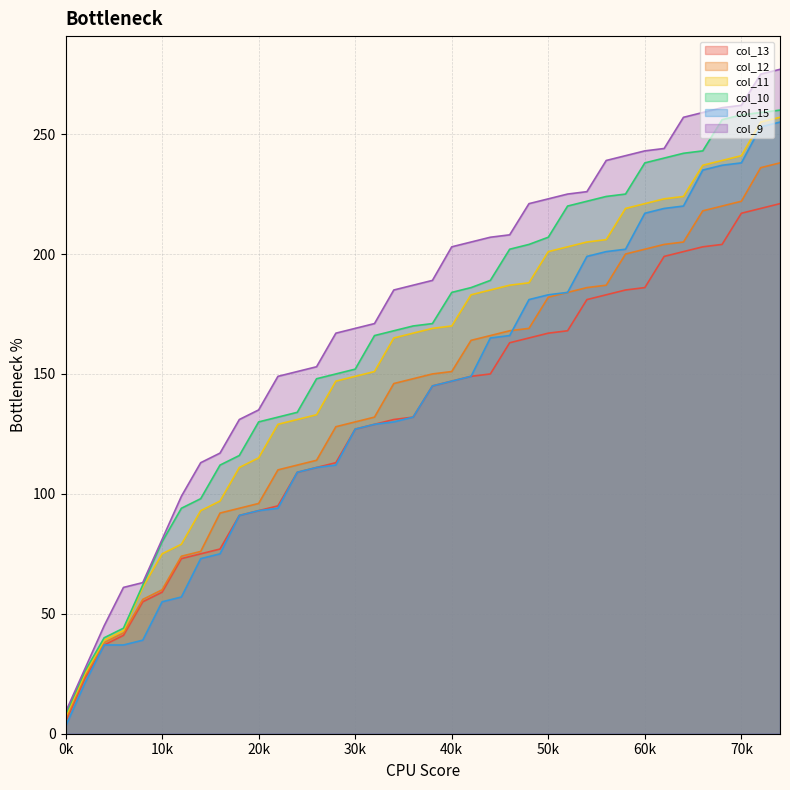

Which series has the largest range (max minus min)?

col_9